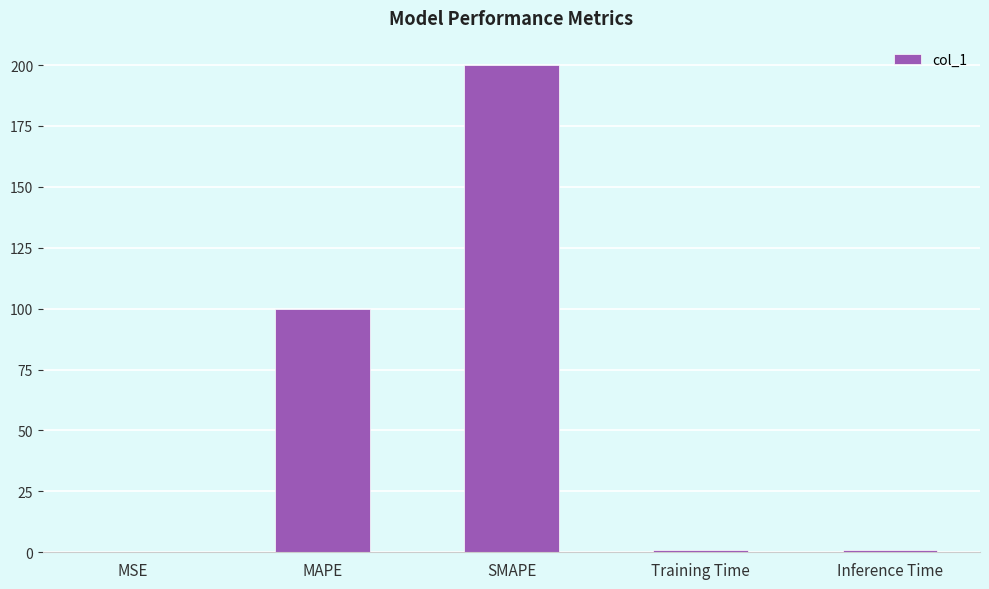

What is the sum of all values?

301.6